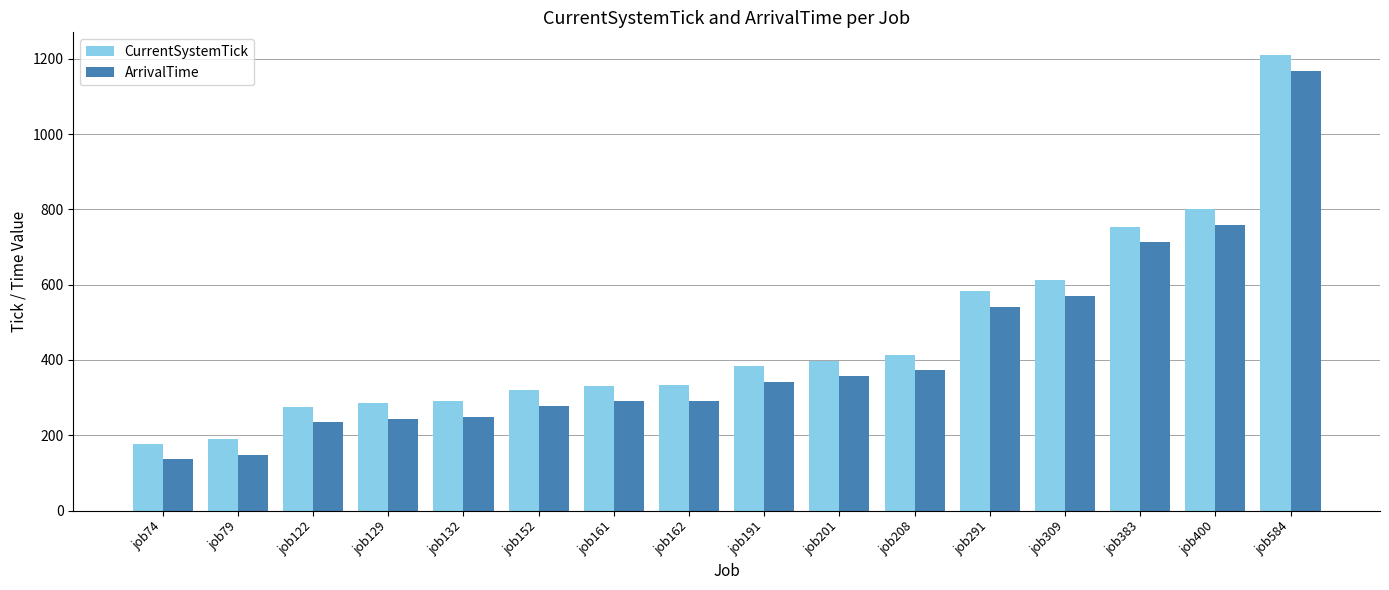

What is the approximate value of CurrentSystemTick at job383?

754